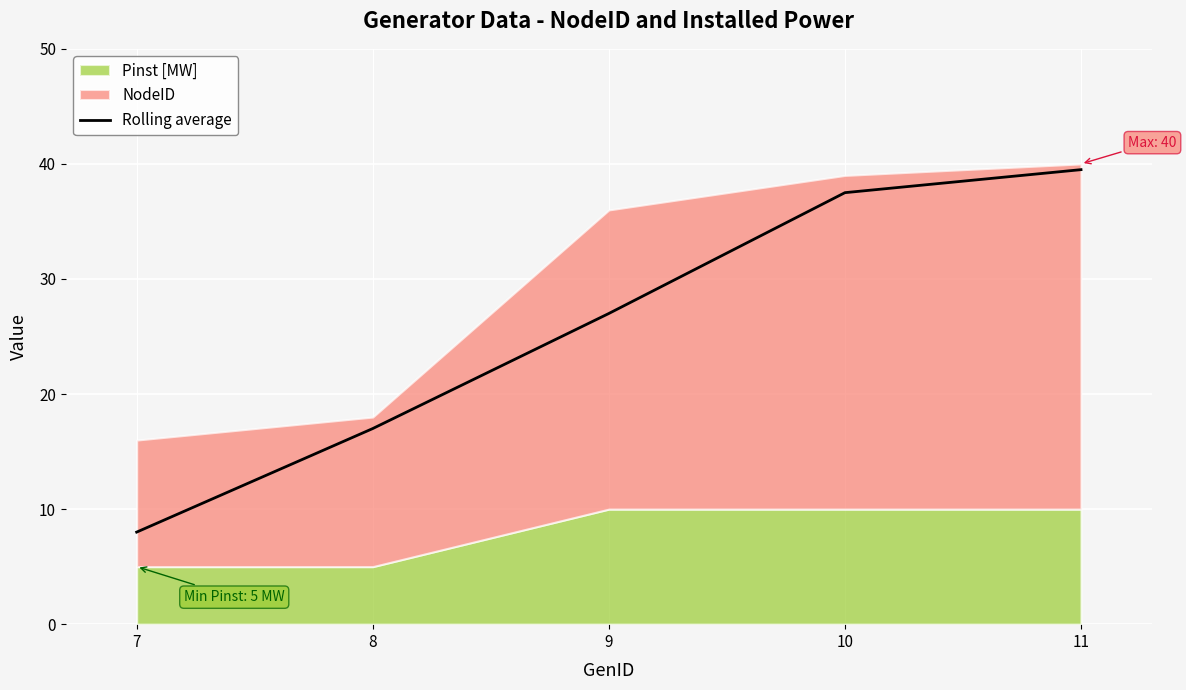

What is the difference between the maximum and minimum values?

31.5